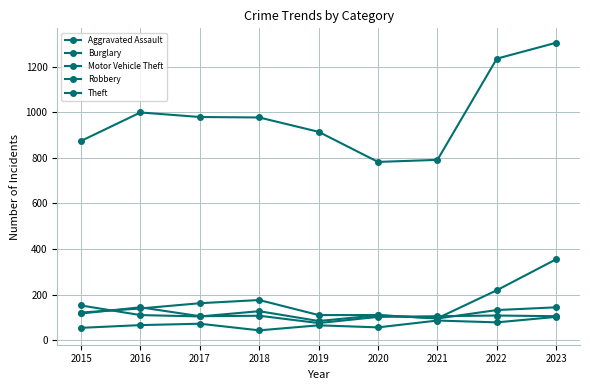

How many lines are shown in the chart?

5